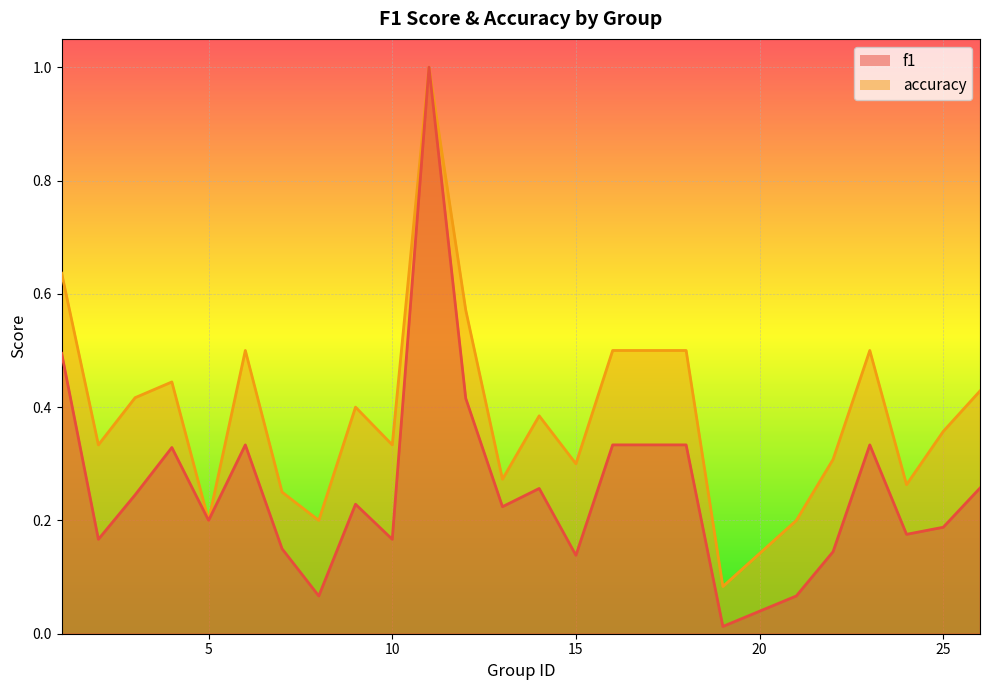

Is the value of accuracy at 11 greater than the value of f1 at 6?

Yes